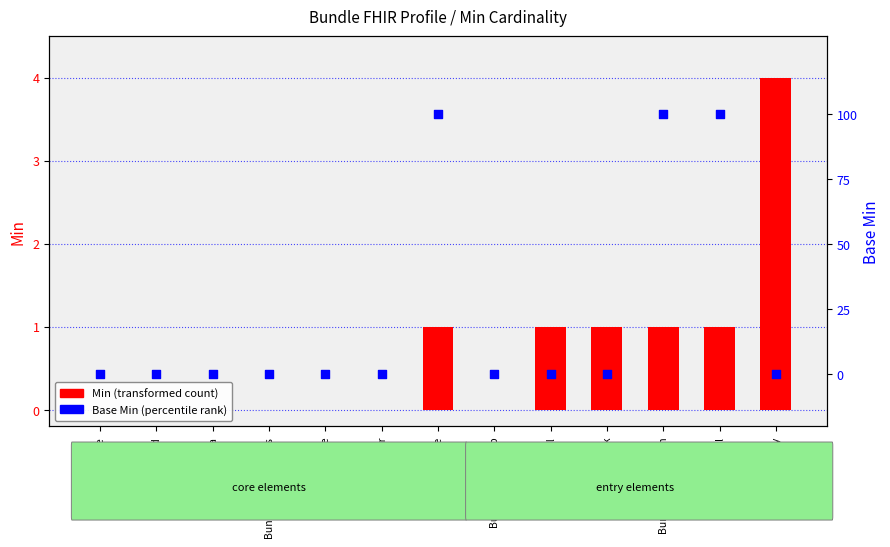

At which category is the sum across all series the highest?

Bundle.type